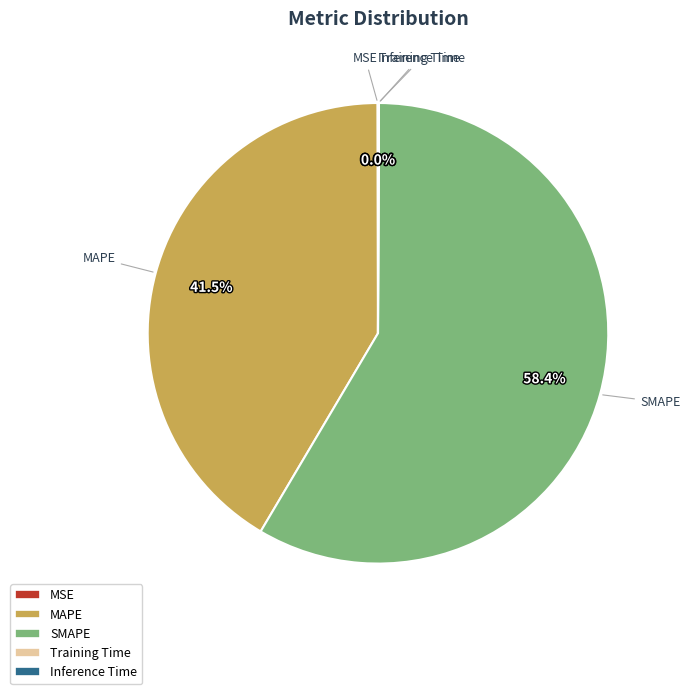

Which slice is the largest?

SMAPE